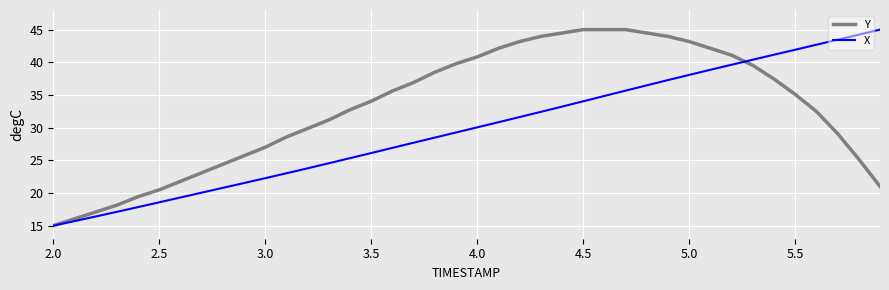

Reading left to right, transcribe all the data shown in this chart.

Y: 15.0	16.0	17.1	18.1	19.4	20.5	21.8	23.1	24.4	25.7	27.0	28.6	29.9	31.2	32.7	34.0	35.6	36.9	38.5	39.8	40.8	42.1	43.2	44.0	44.5	45.0	45.0	45.0	44.5	44.0	43.2	42.1	41.1	39.5	37.4	35.1	32.5	29.1	25.2	21.0
X: 15.0	15.7	16.4	17.1	17.8	18.6	19.3	20.0	20.8	21.5	22.3	23.0	23.8	24.5	25.3	26.1	26.9	27.7	28.5	29.3	30.0	30.8	31.6	32.4	33.2	34.0	34.8	35.7	36.5	37.3	38.1	38.9	39.6	40.4	41.2	41.9	42.7	43.5	44.2	45.0